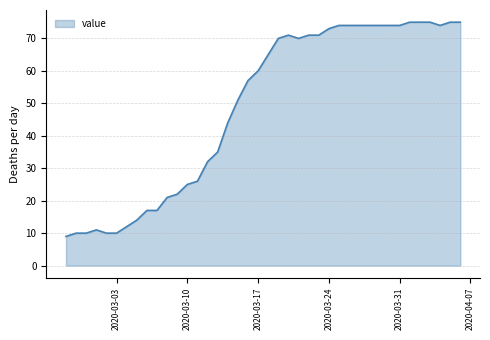

What is the difference between the maximum and minimum values?

66